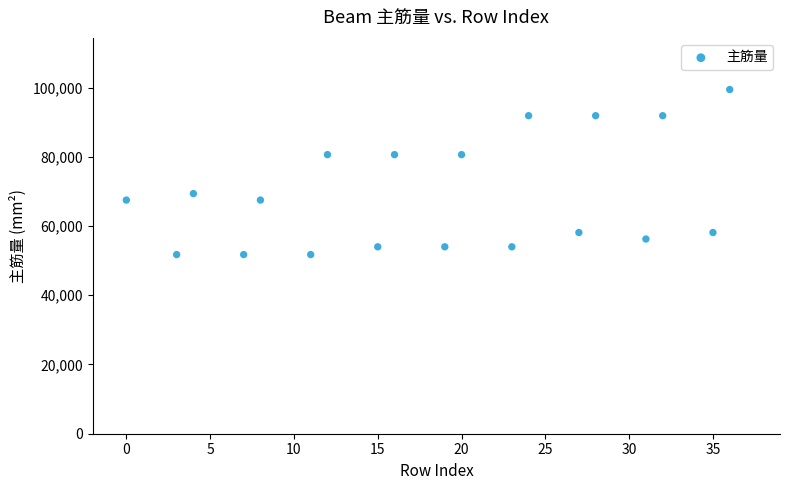

What is the range of Y values (max minus min)?

47681.8